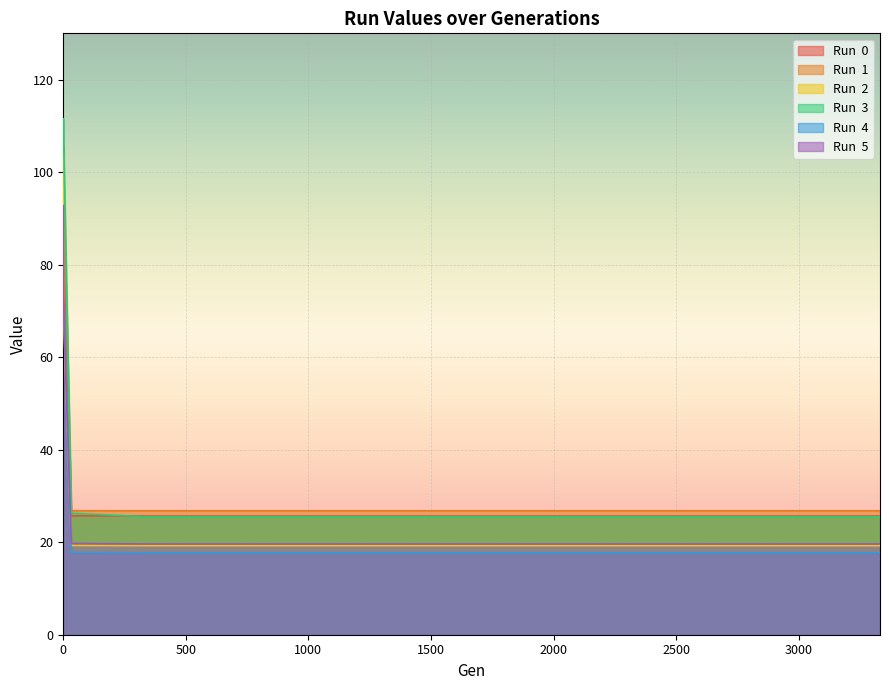

How many data points does each series have?

13